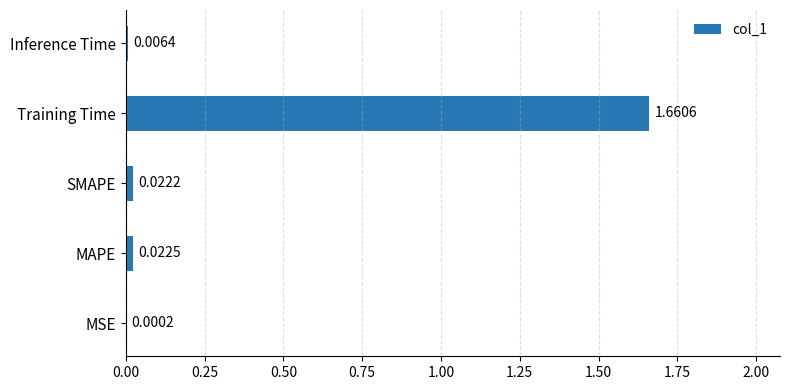

Which category has the highest value across all series?

Training Time